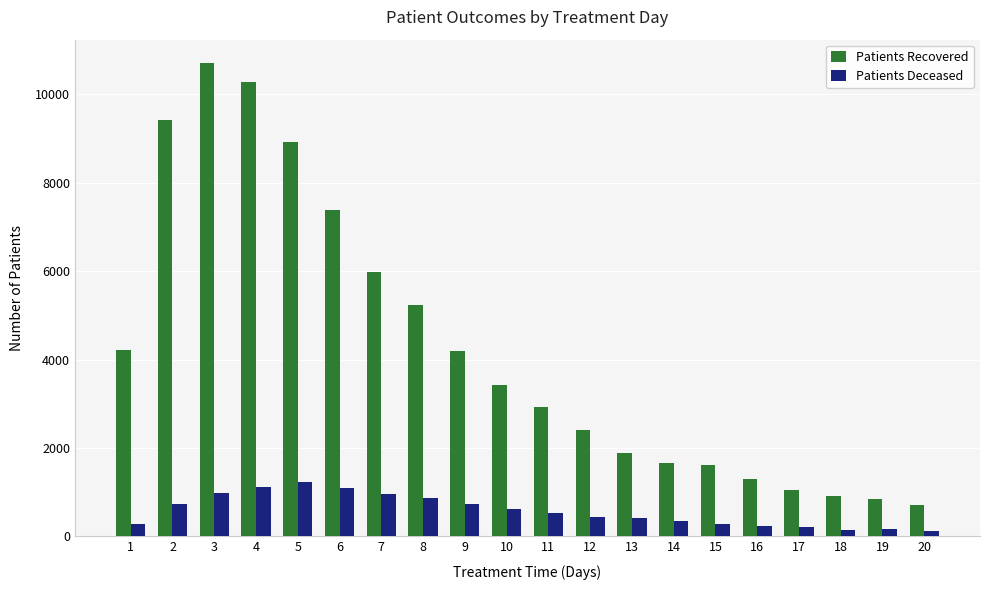

Which series has the largest total across all categories?

Patients Recovered